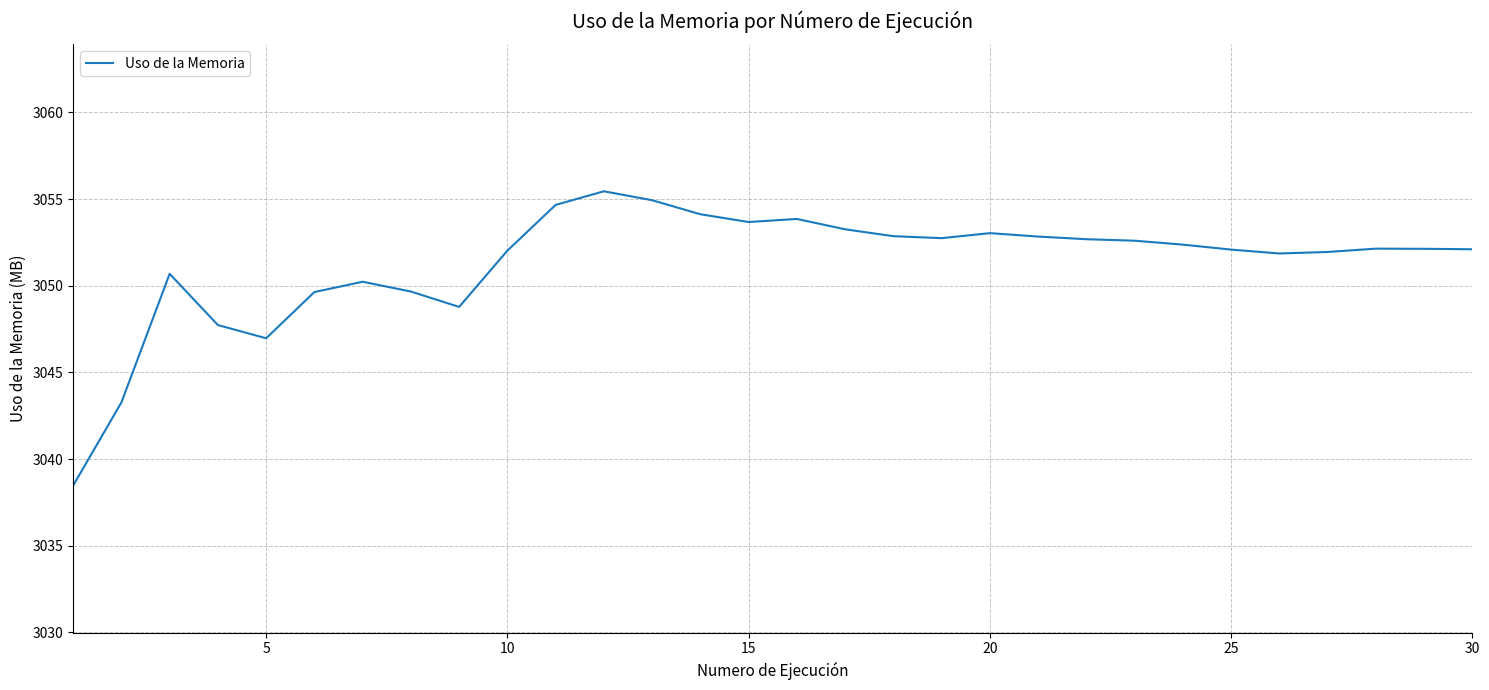

What is the greatest value displayed?

3055.4